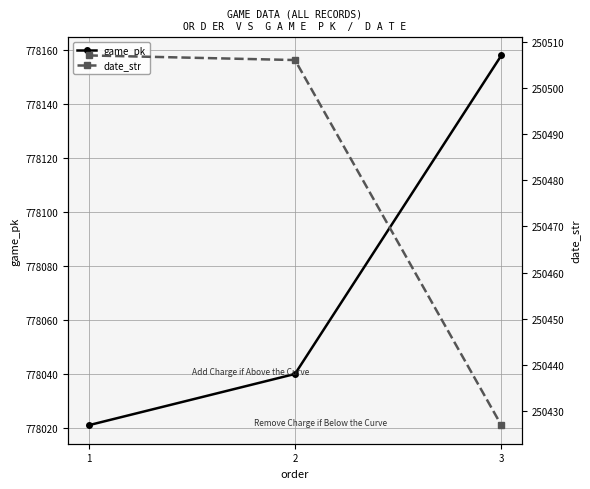

At which category is the sum across all series the highest?

3